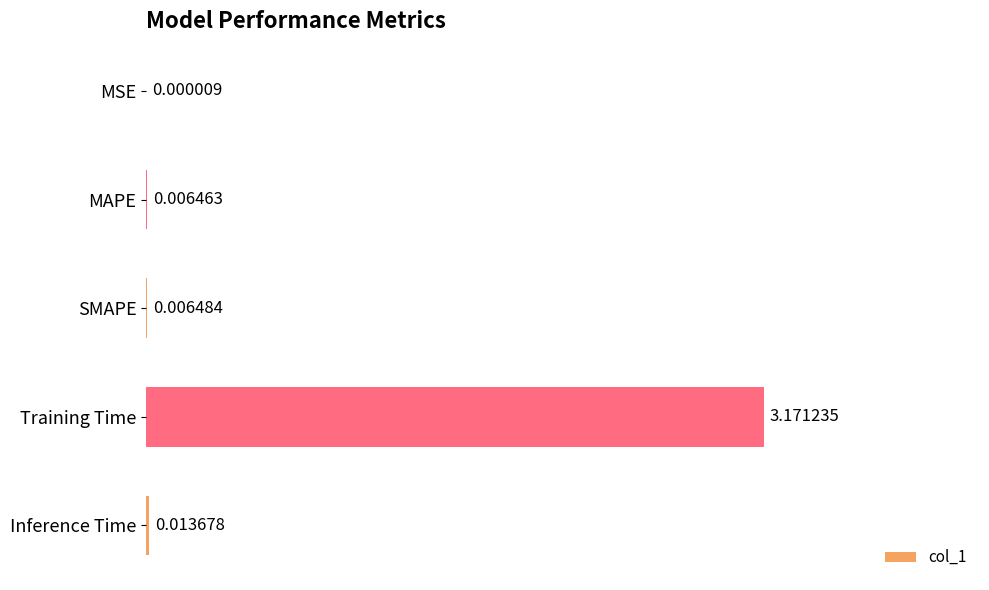

Where is the data nearest to the value 1?

Inference Time